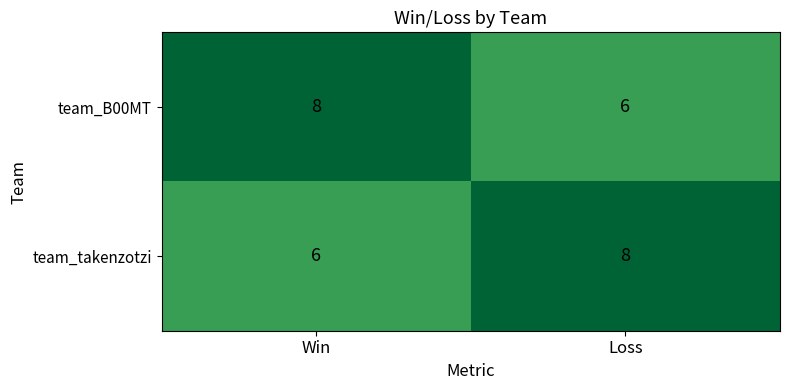

What value does the team_B00MT series have at Loss?

6